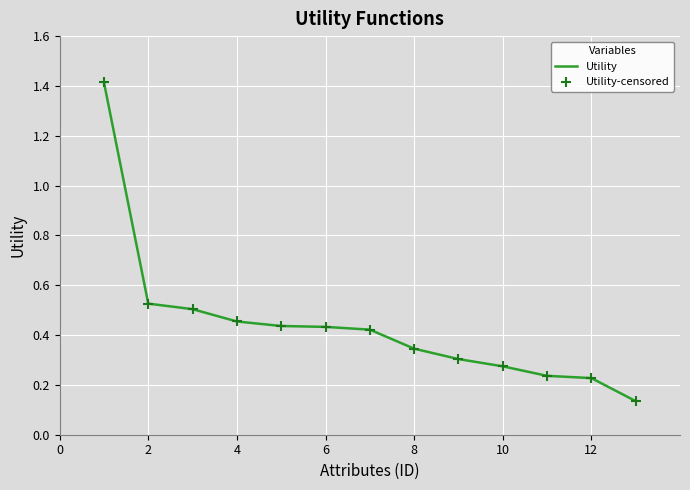

What is the maximum value shown in the chart?

1.4